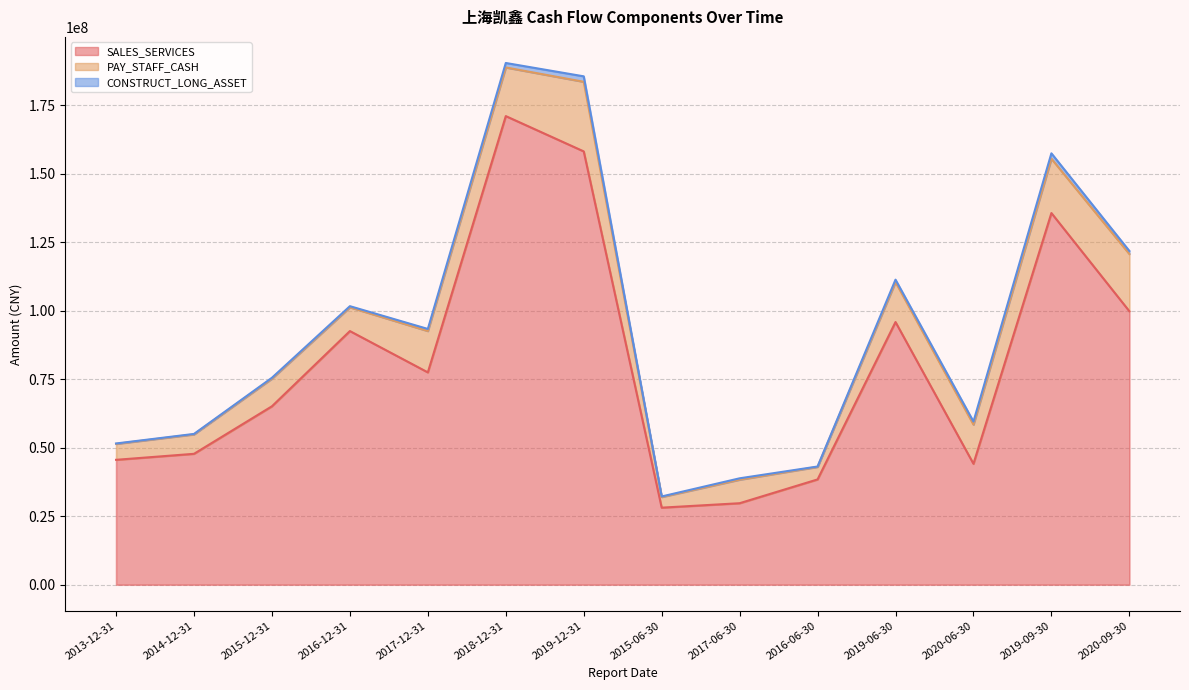

Where is the first local minimum for SALES_SERVICES?

2017-12-31